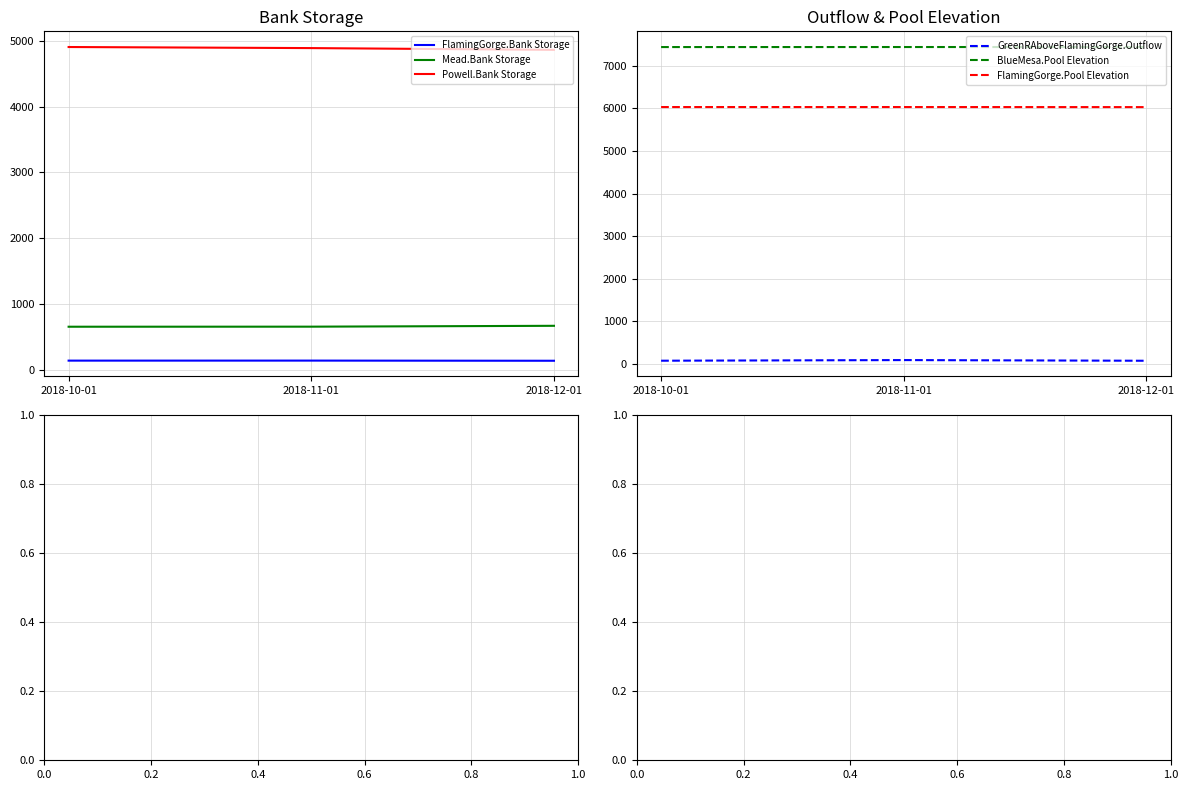

The FlamingGorge.Pool Elevation series shows 6031.2 at 2018-11-01. True or false?

True